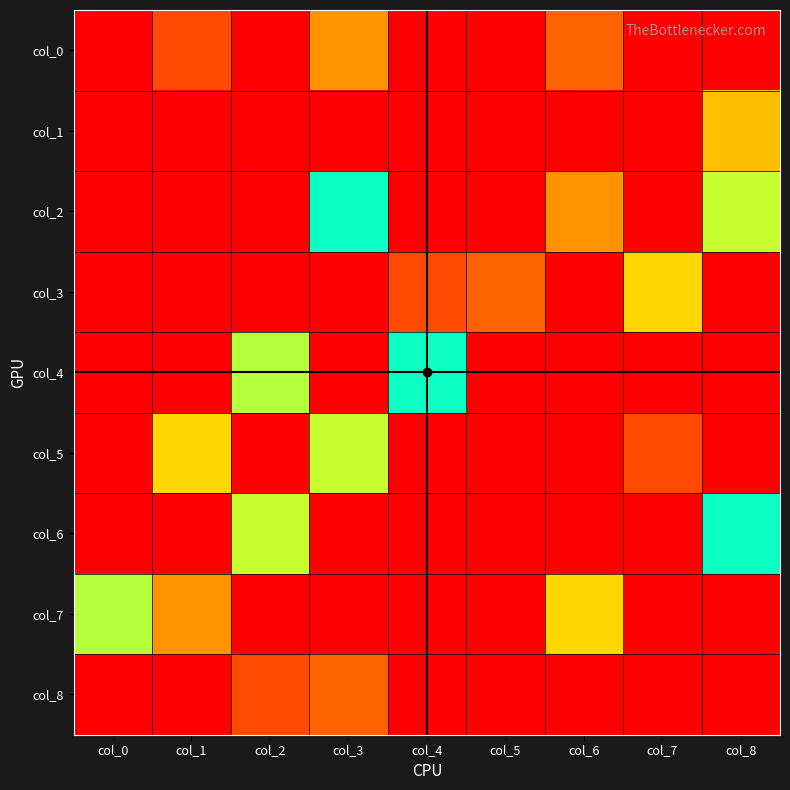

Which category has the highest value across all series?

col_2